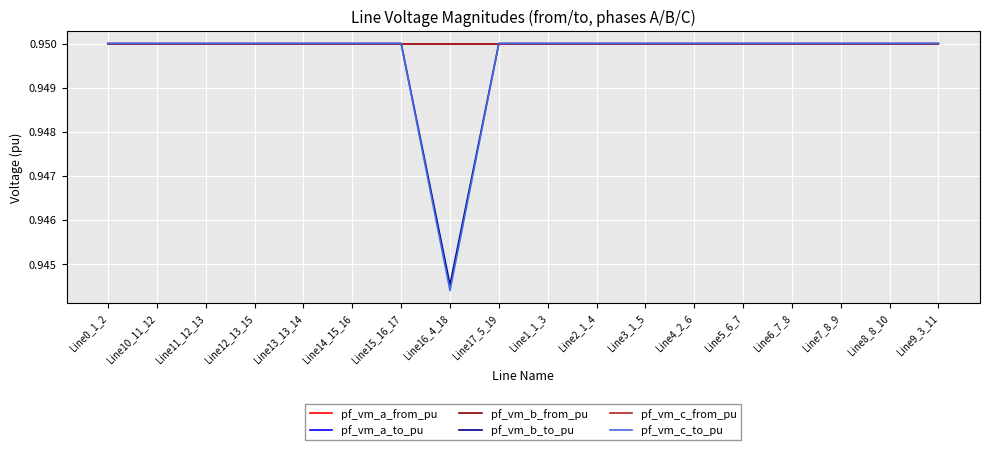

True or false: pf_vm_a_to_pu and pf_vm_c_to_pu intersect in this chart.

False